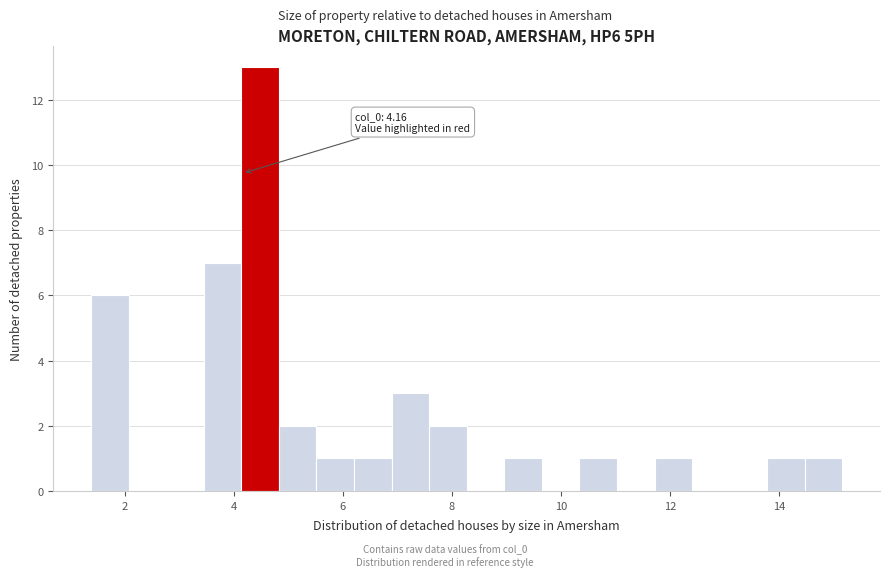

Around what value on the x-axis is the tallest bar? Give the approximate position of its centre, as read against the axis.

4.4